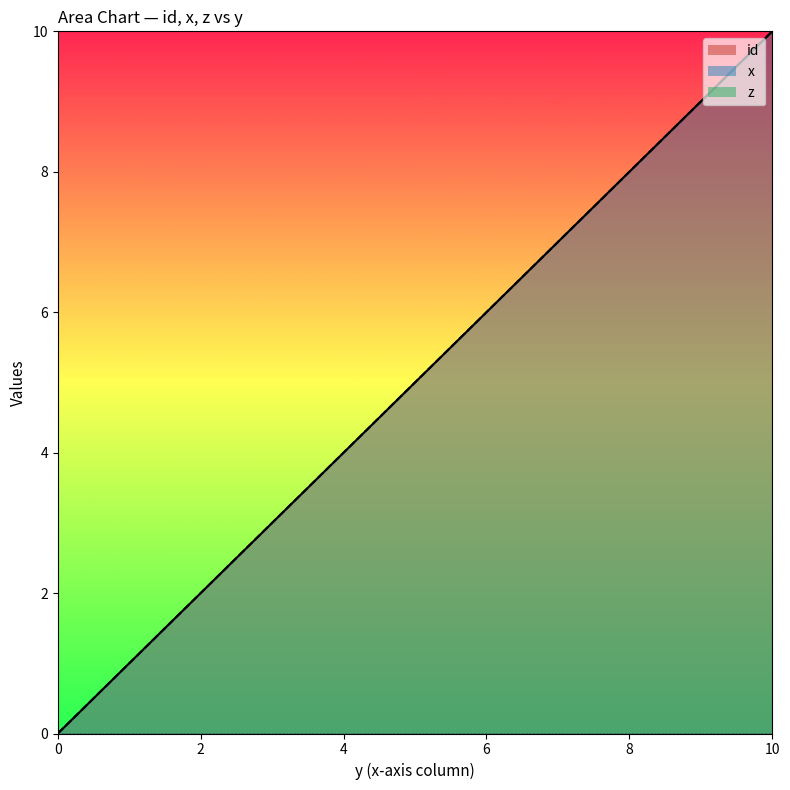

List the series in order of their peak value, highest first.

id_line, x_line, z_line